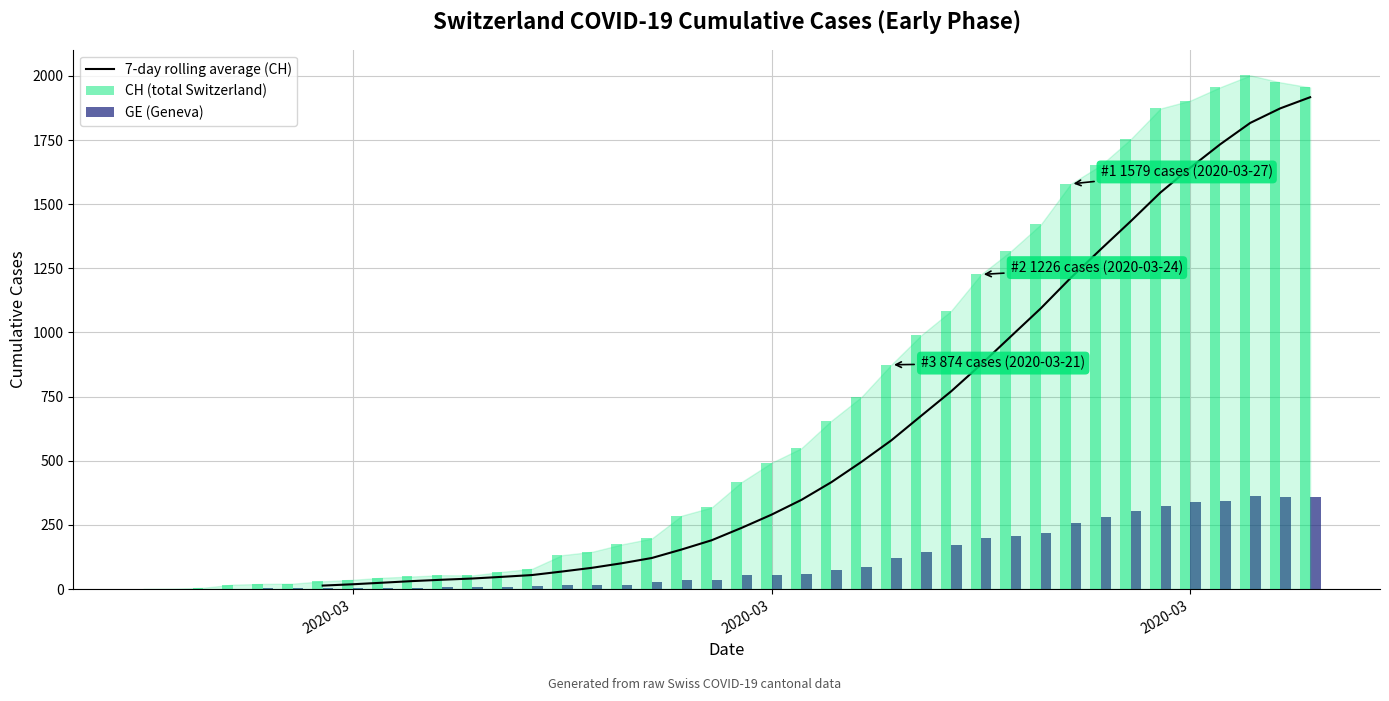

How many values in CH (total Switzerland) are above zero?

39